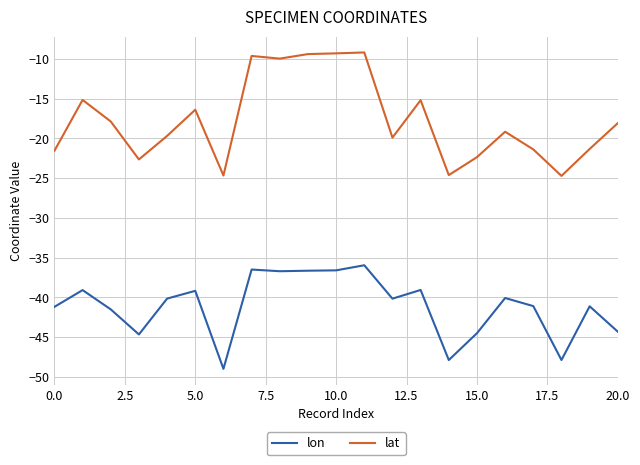

Does the chart have visible grid lines?

Yes